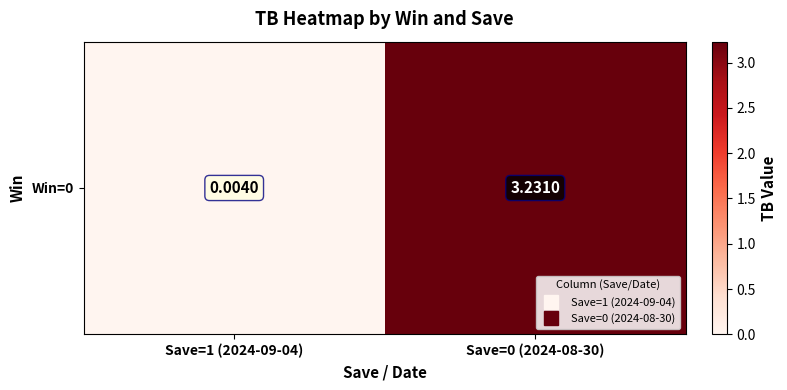

How many categories are shown in the chart?

2